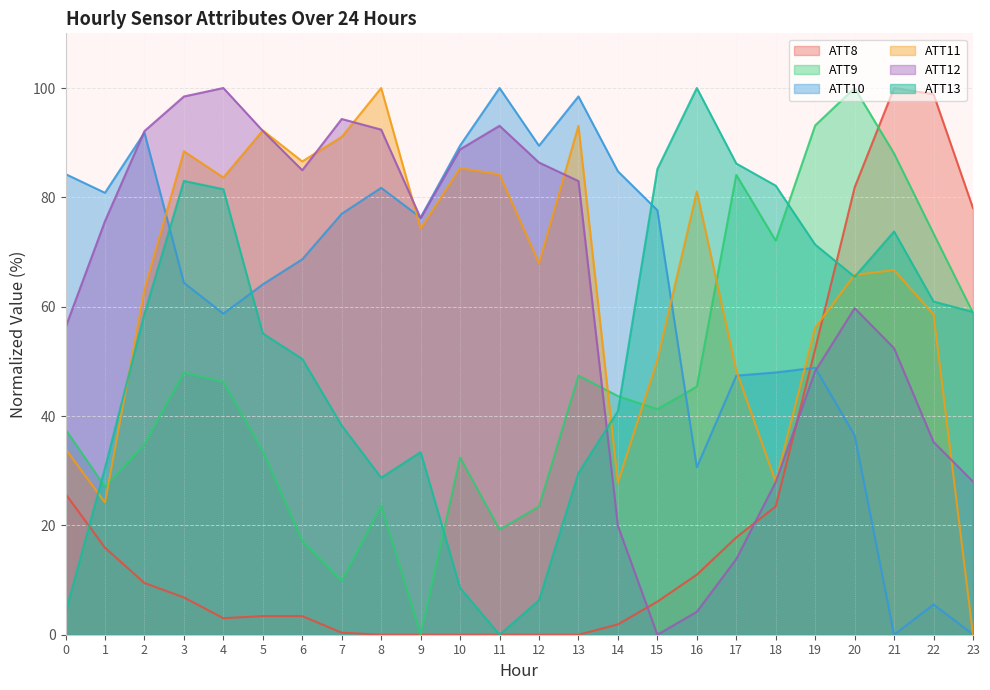

What is the sum of the ATT13 values at 8 and 16?

128.7